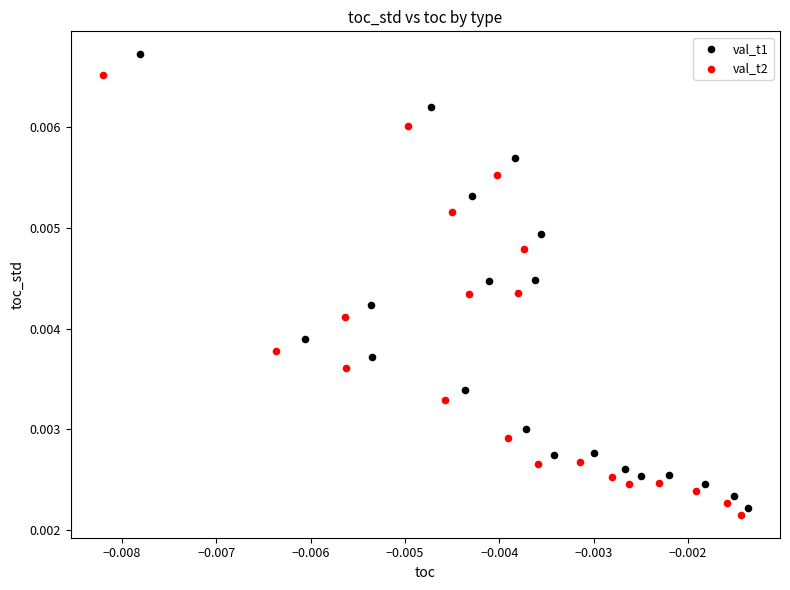

Which series reaches the maximum Y coordinate?

val_t1